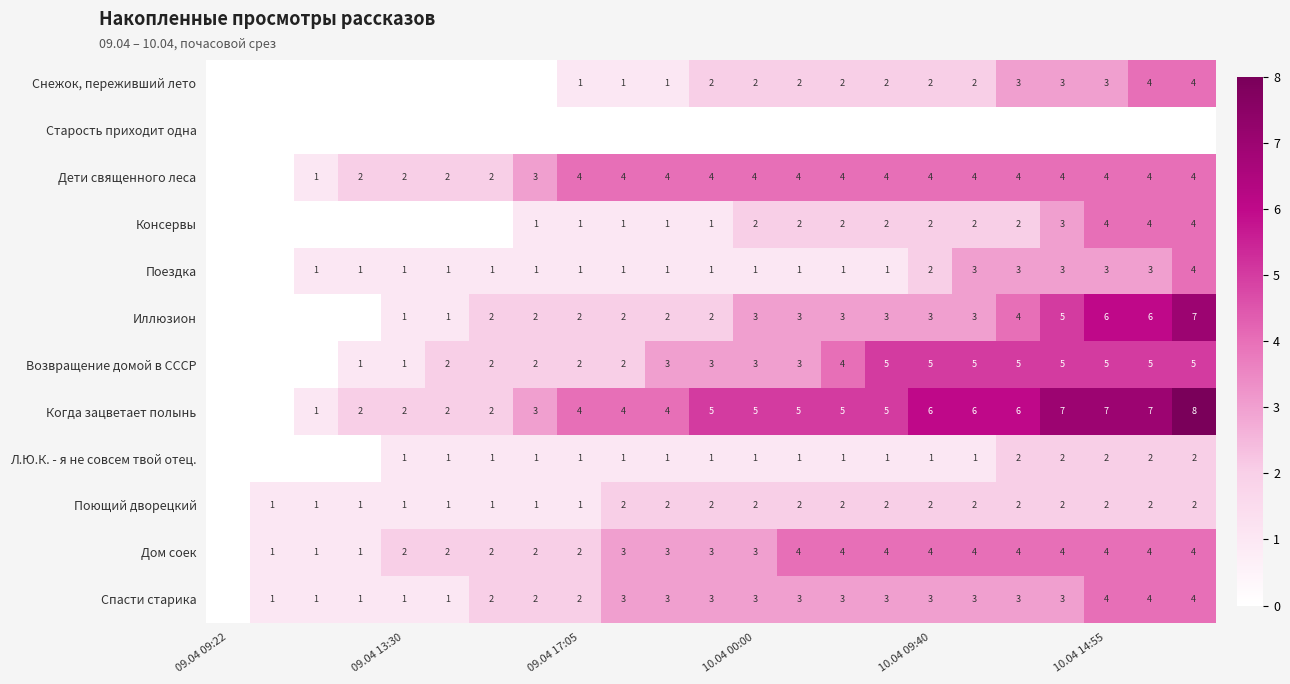

True or false: Иллюзион has a value of 6 at 10.04 14:55.

True